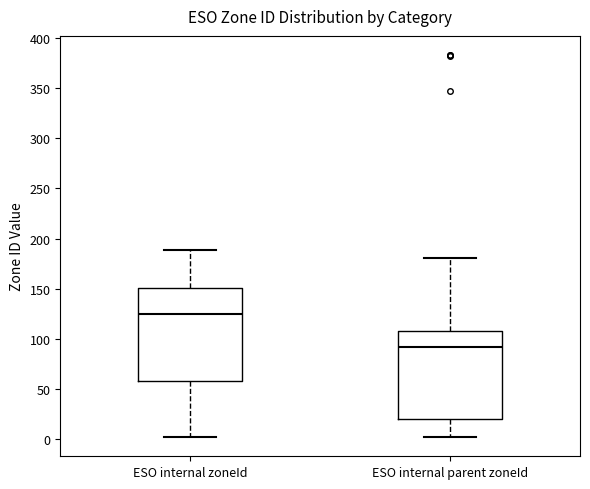

Where does the lower whisker of the box for ESO internal zoneId end on the y-axis? The values are not printed on the chart, so give them approximately, as read against the axis.

0